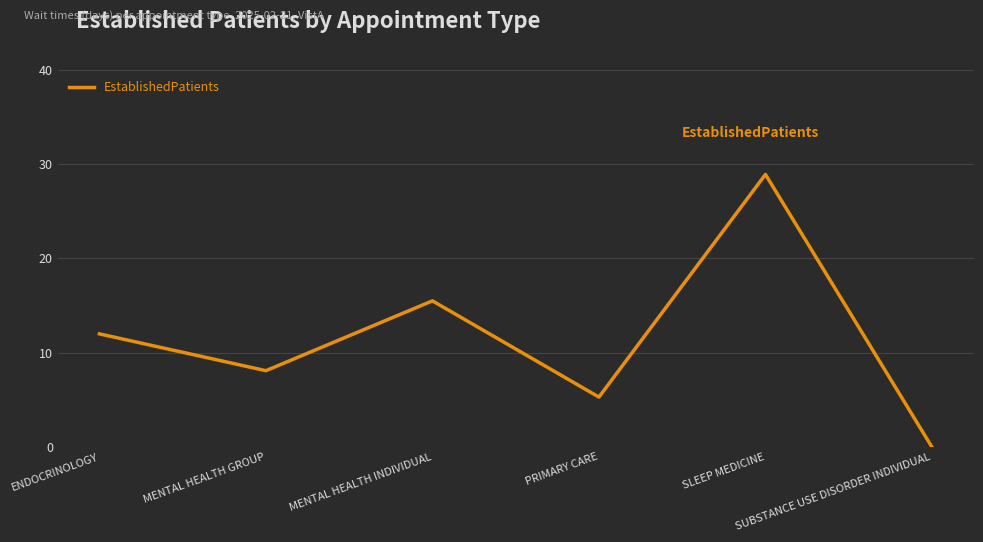

Which label corresponds to the smallest value in the chart?

SUBSTANCE USE DISORDER INDIVIDUAL